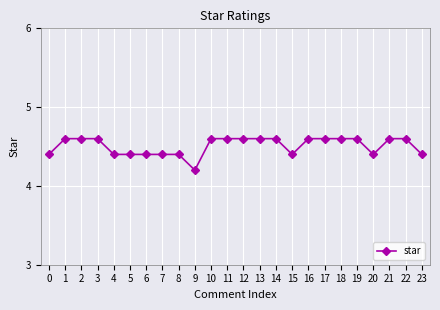

What is the change in value from 15 to 17?

+0.2